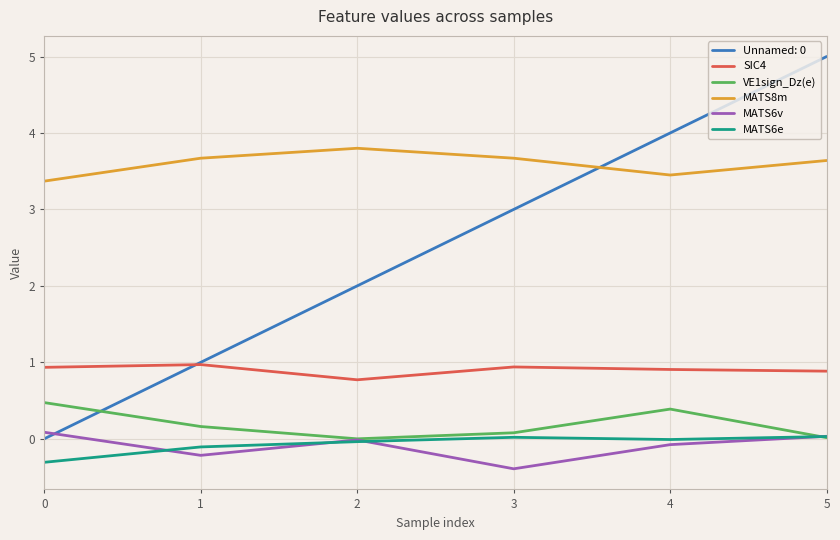

What is the maximum value shown in the chart?

5.0